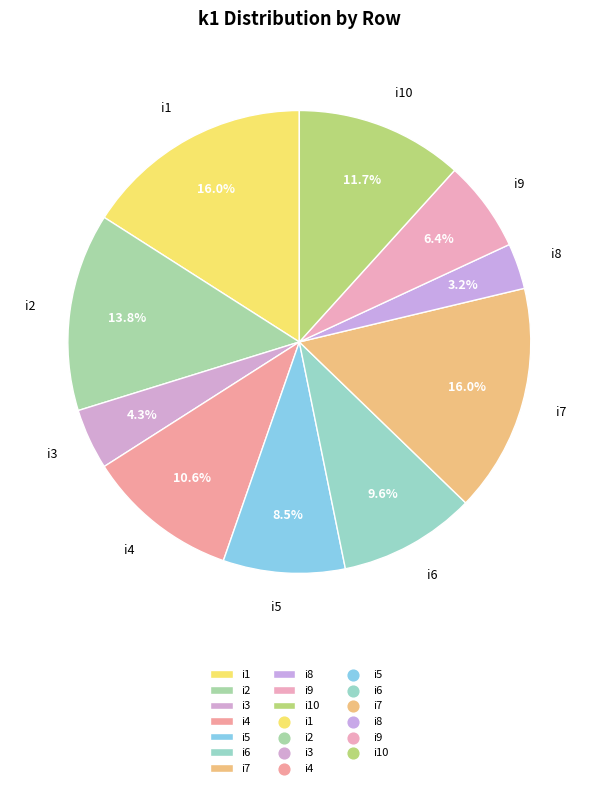

Does i1 represent more than half of the total?

No